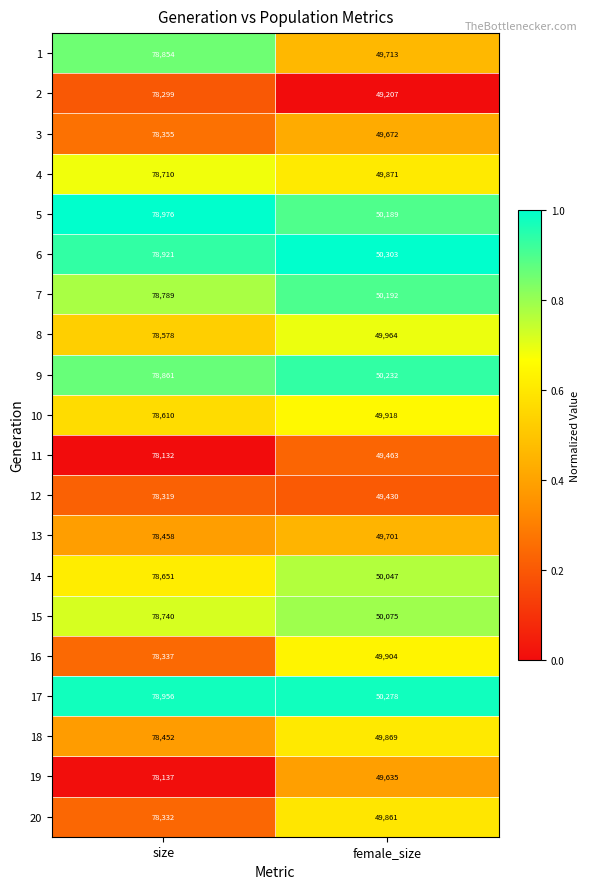

What is the difference between the maximum and minimum values in the 16 series?

28433